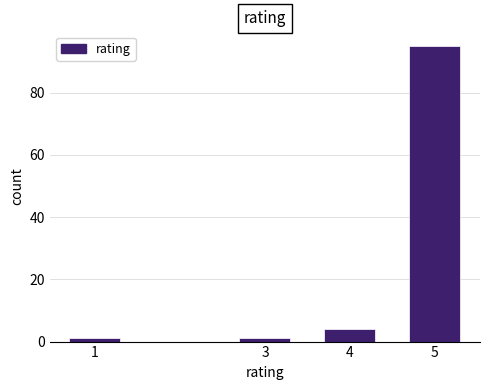

Reading left to right, list all the values displayed in this chart.

1	1	4	95